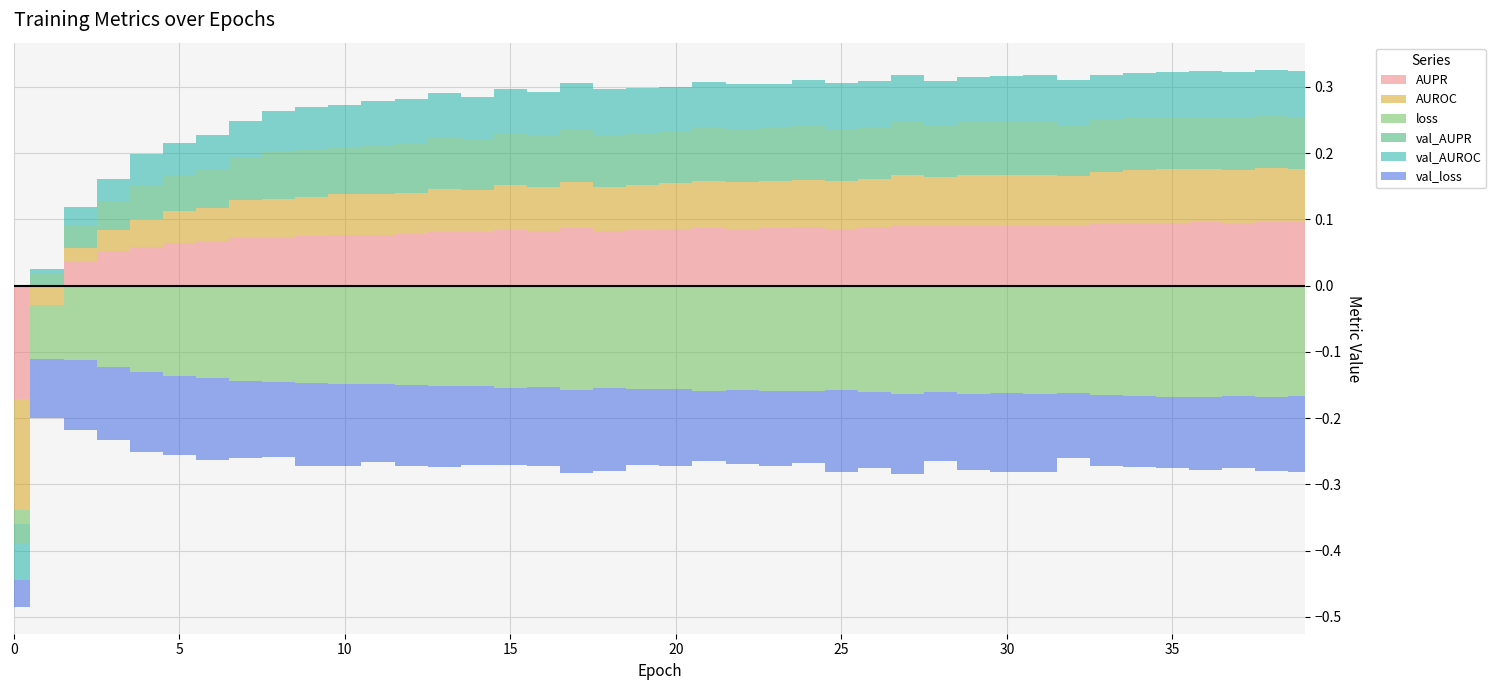

Which series changed the most between 19 and 34?

loss